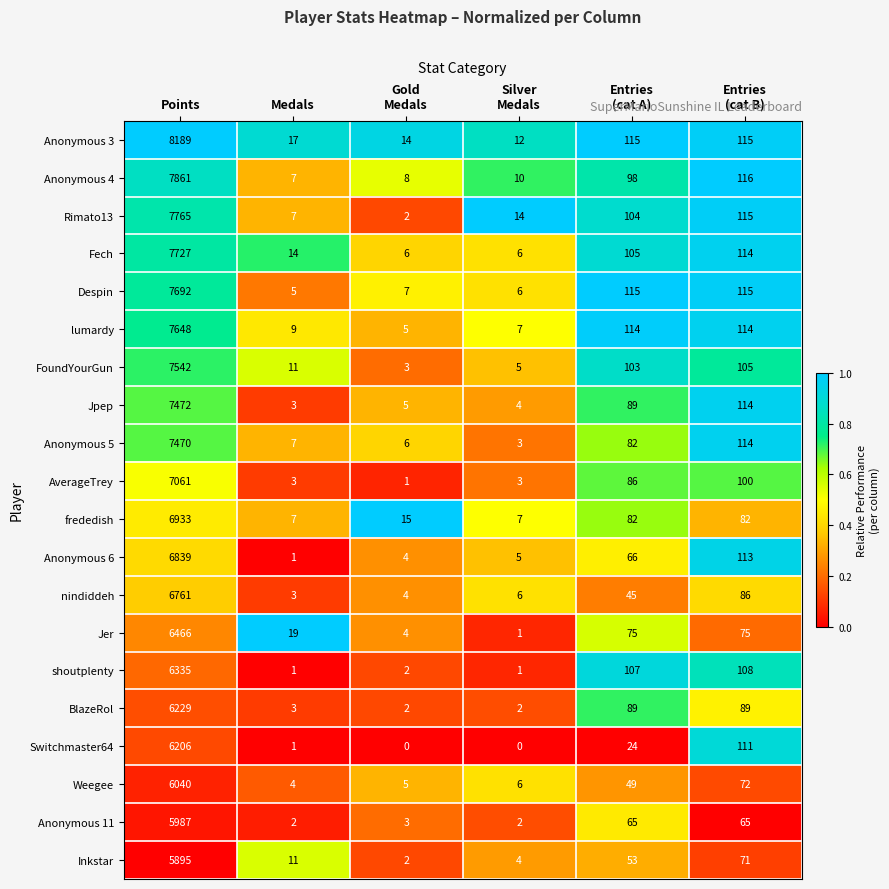

How many series are shown in this chart?

20